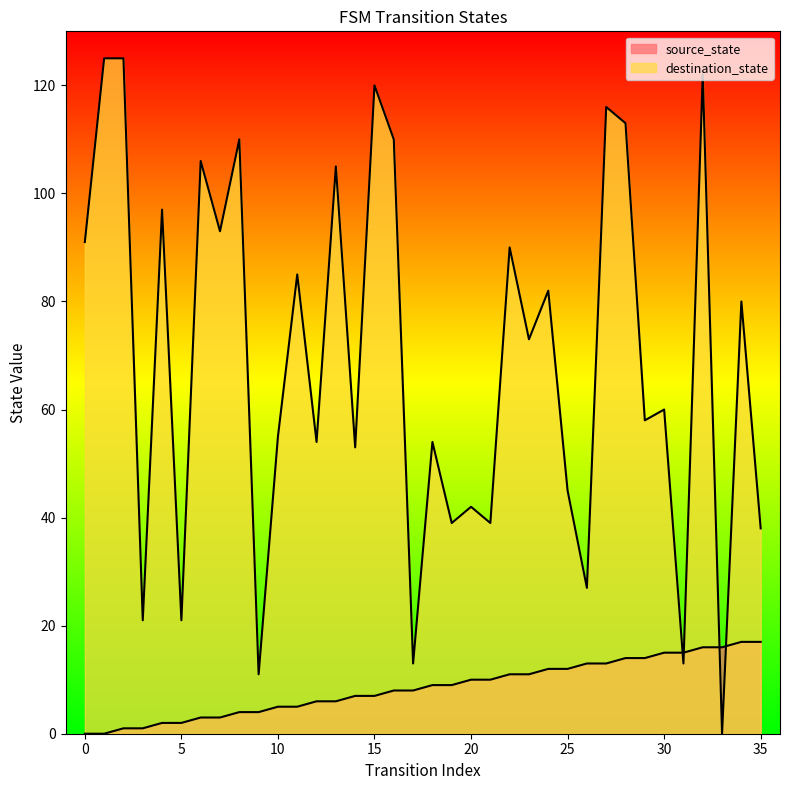

Rank the series at 7 from highest to lowest value.

destination_state, source_state